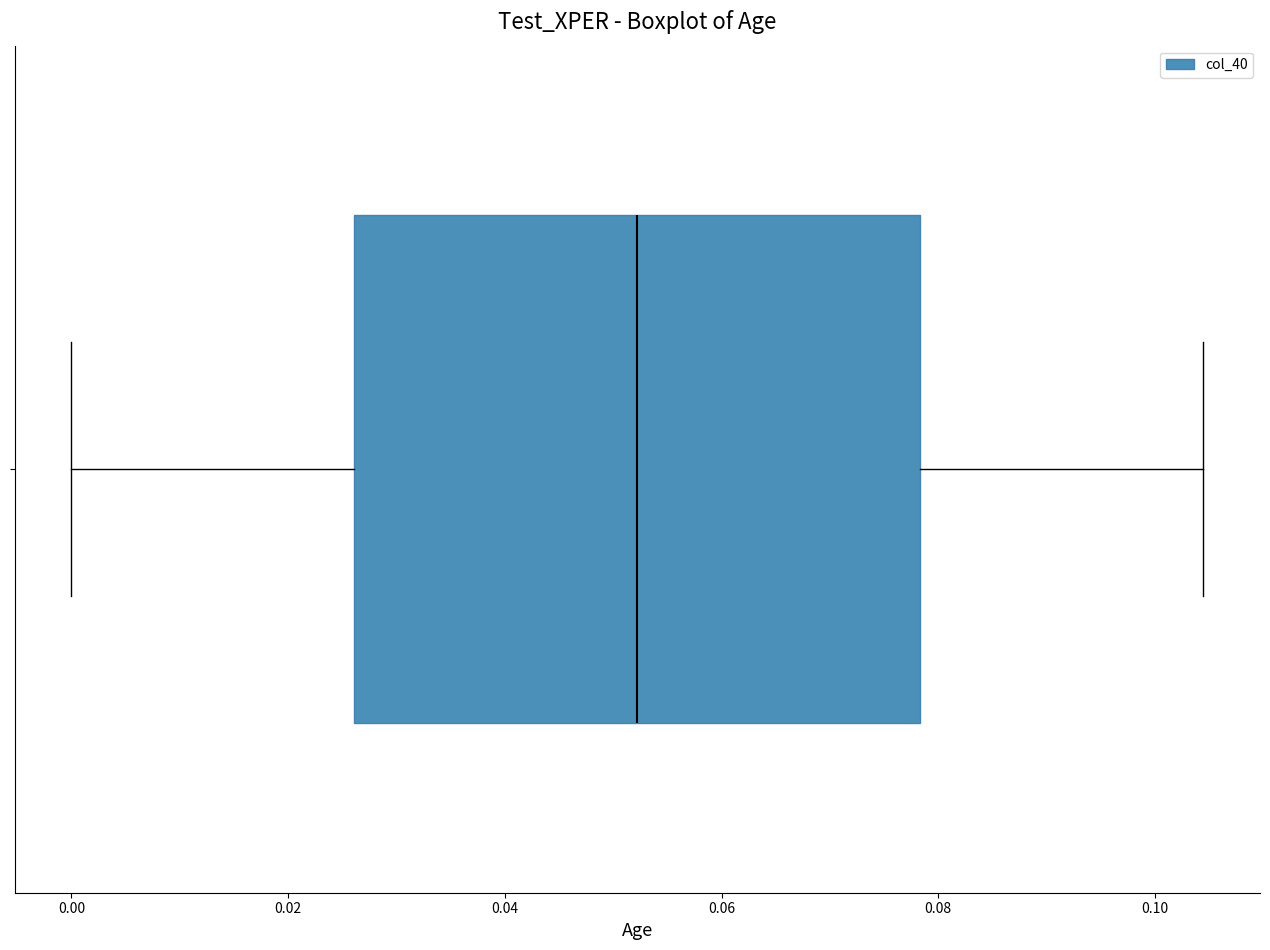

Read this box plot against the x-axis: the position of the median line, the range covered by the box, and the ends of both whiskers. The values are not printed on the chart, so give them approximately, as read against the axis.

median 0.052, box 0.026 to 0.078, whiskers 0.000 to 0.104